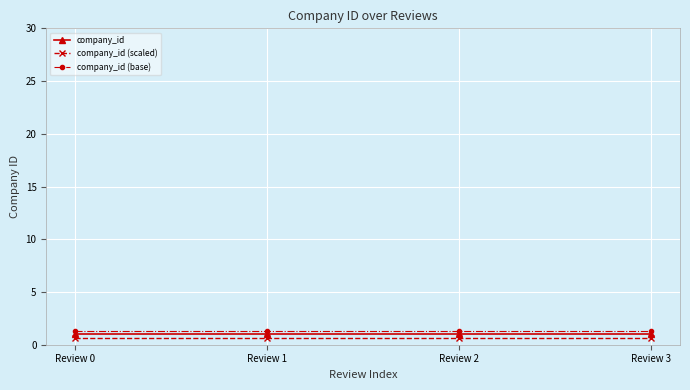

True or false: company_id (scaled) and company_id intersect in this chart.

False